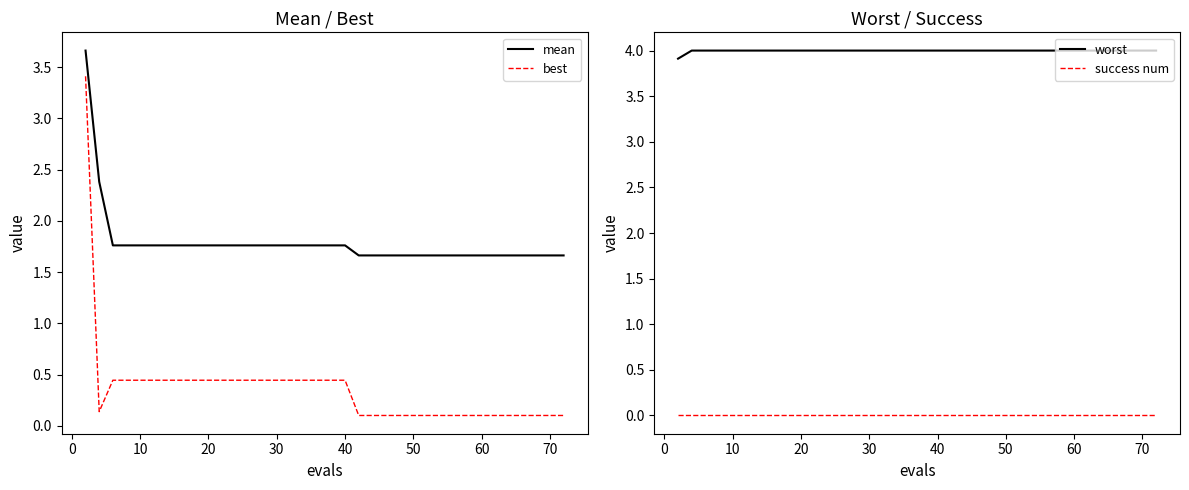

True or false: worst has more than 2 points higher than both neighbors.

False